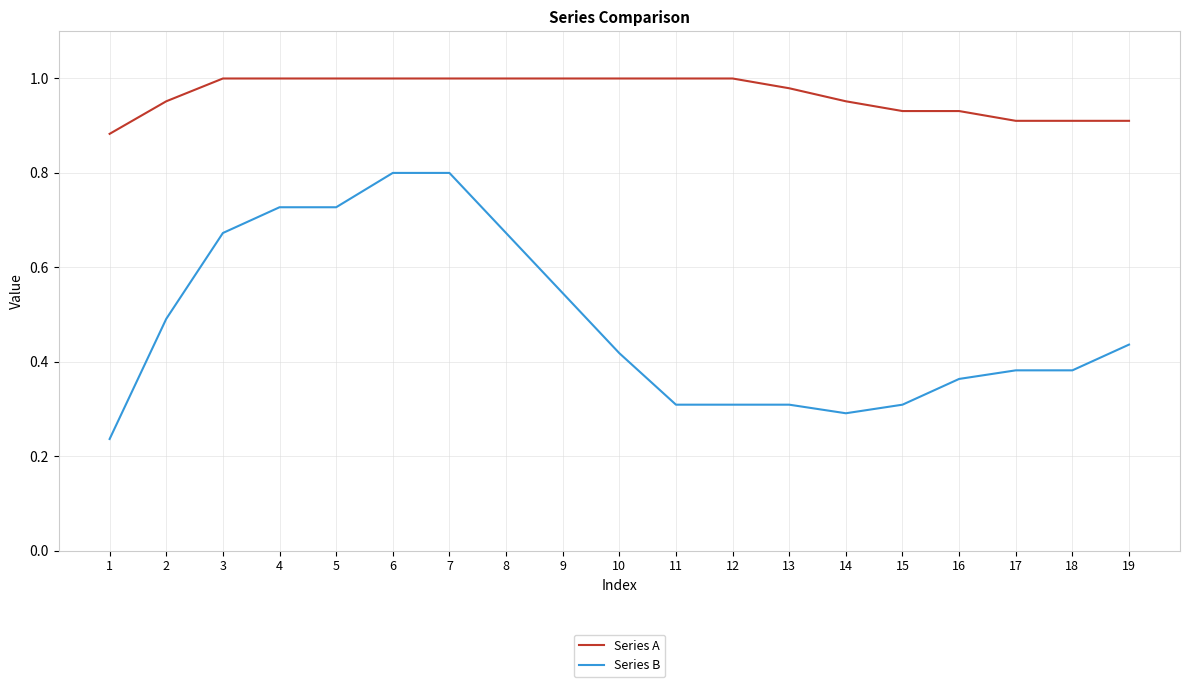

The value of Series B at 14 is 0.3. True or false?

True